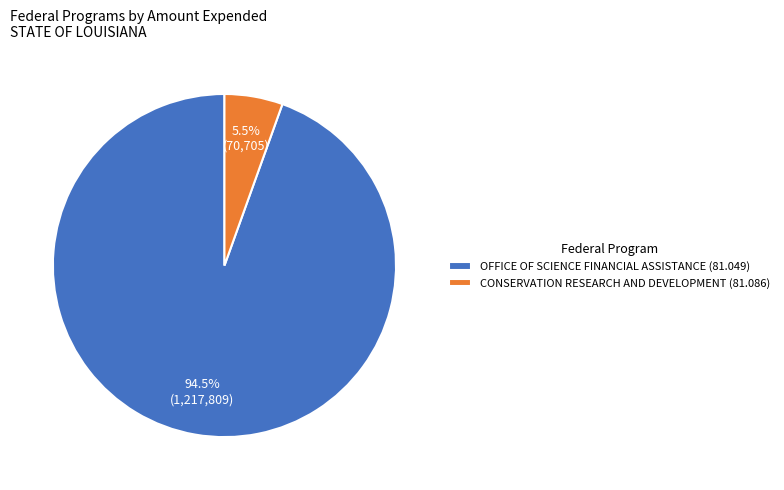

What percentage do CONSERVATION RESEARCH AND DEVELOPMENT (81.086) and OFFICE OF SCIENCE FINANCIAL ASSISTANCE (81.049) together represent?

100.0%